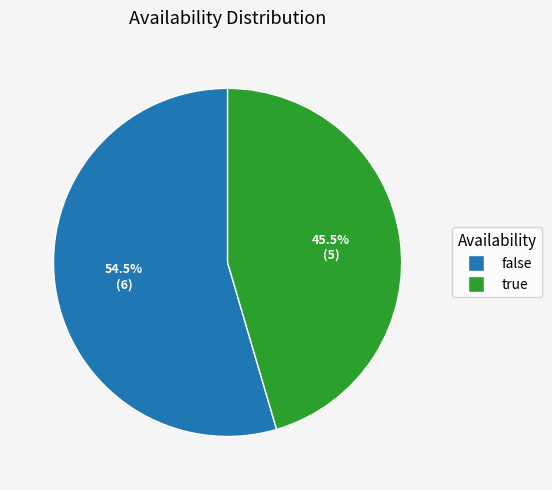

Is the sum of true and false greater than half?

Yes